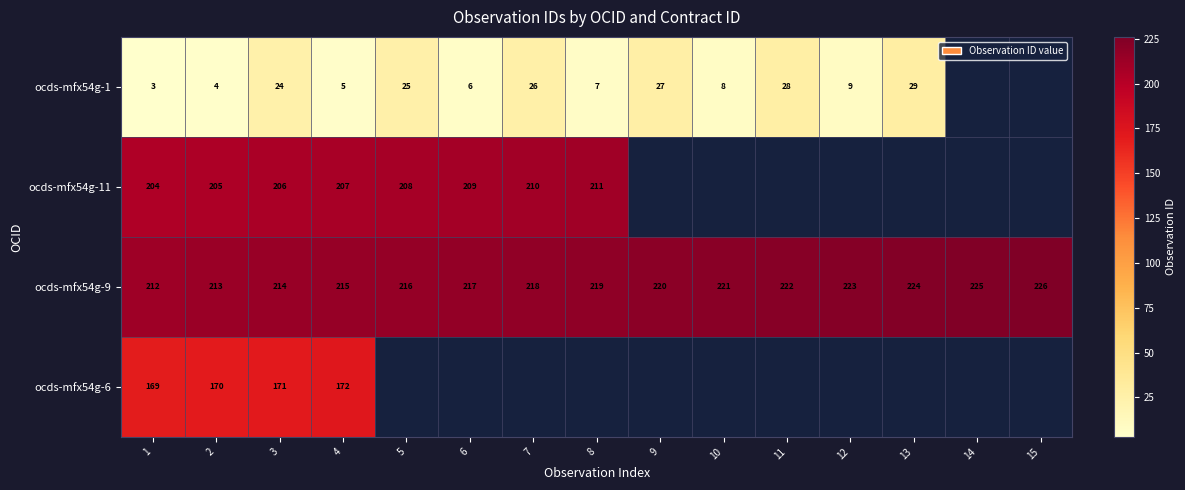

Read the ocds-mfx54g-9 value at 9, to the nearest 5.

220